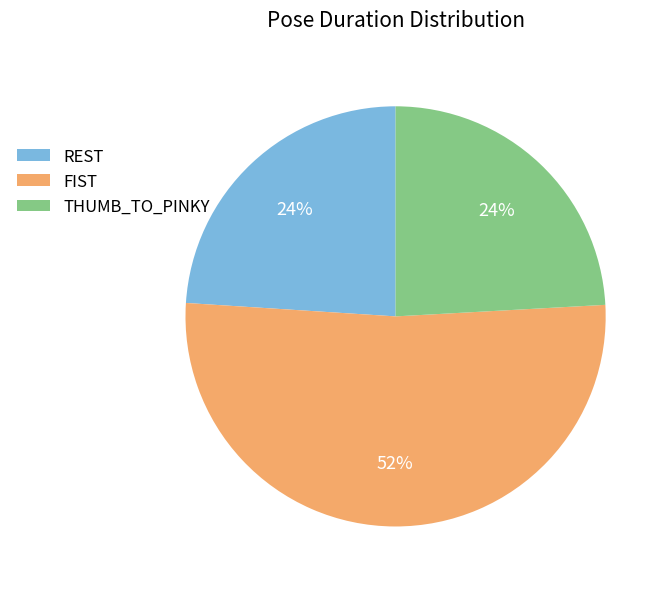

Between FIST and THUMB_TO_PINKY, which is larger?

FIST